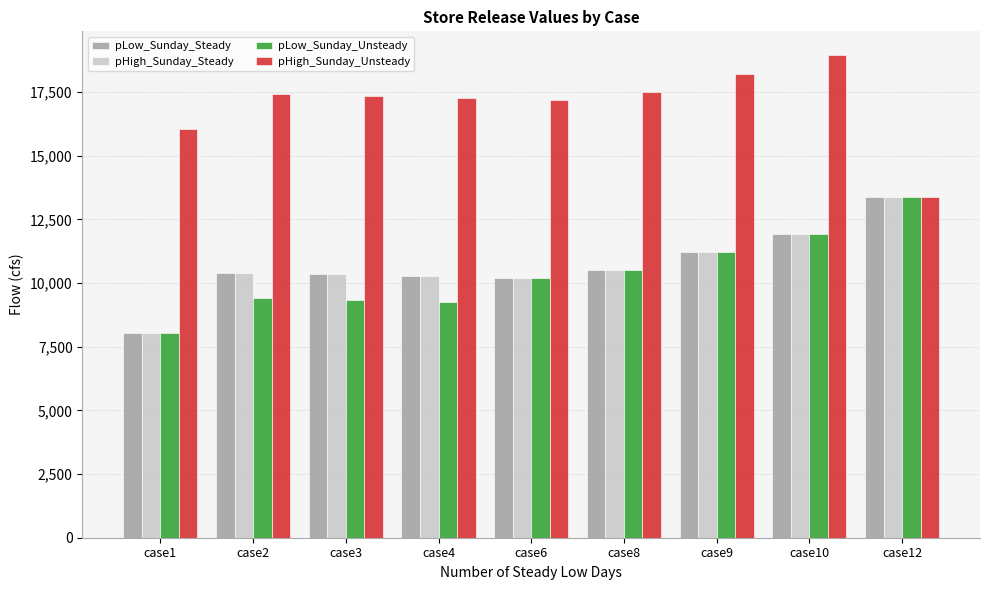

What is the difference between the maximum and second lowest values in the pLow_Sunday_Unsteady series?

4111.1